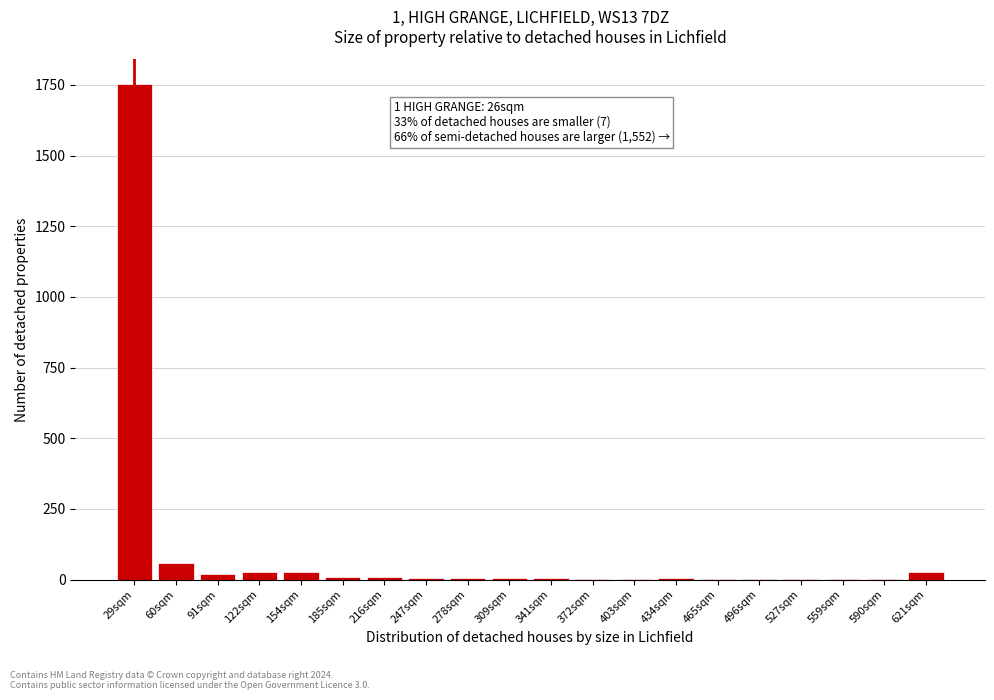

True or false: the data shows 5 at 434sqm.

True